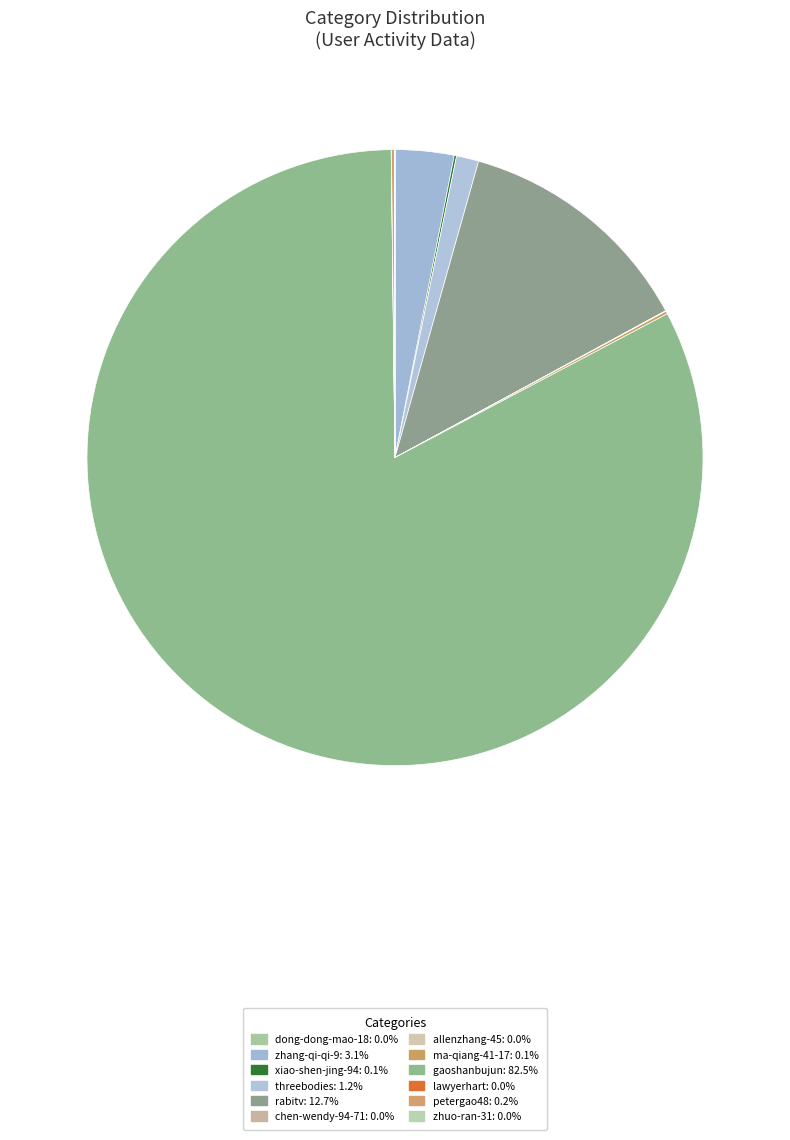

The dong-dong-mao-18 slice represents 13% of the pie. True or false?

False